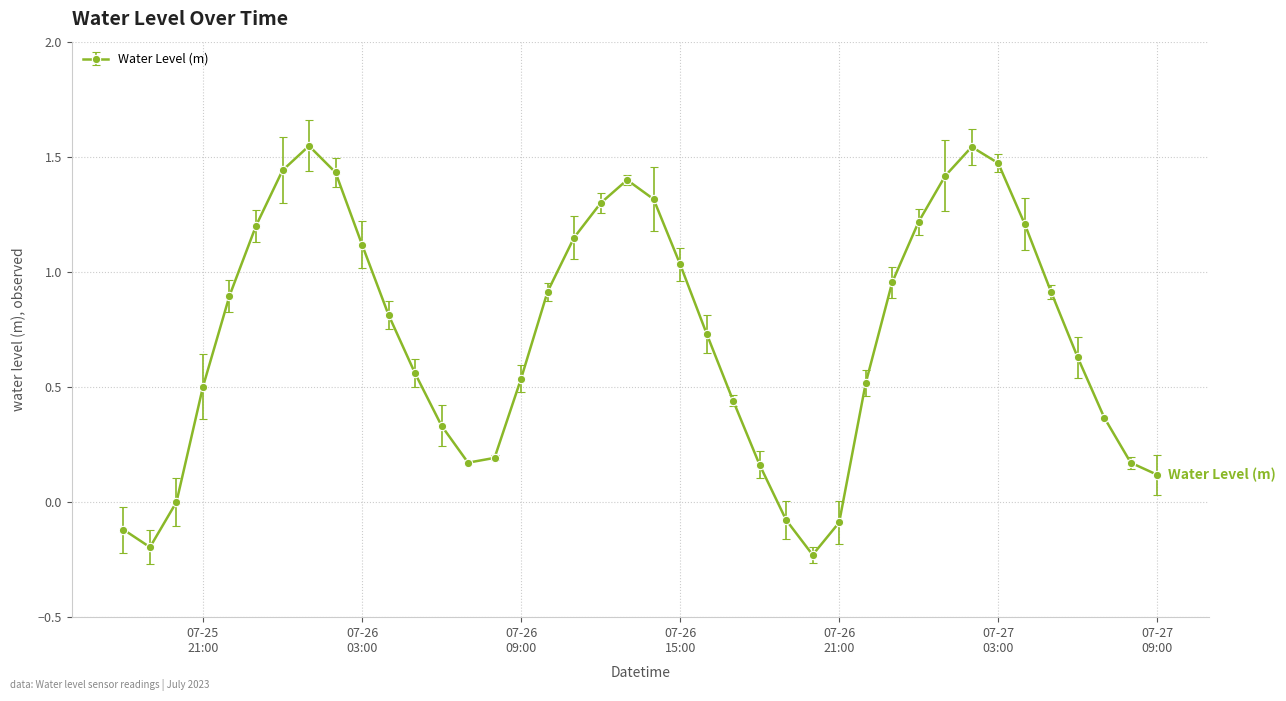

How many points are lower than both their immediate neighbors (excluding endpoints)?

3